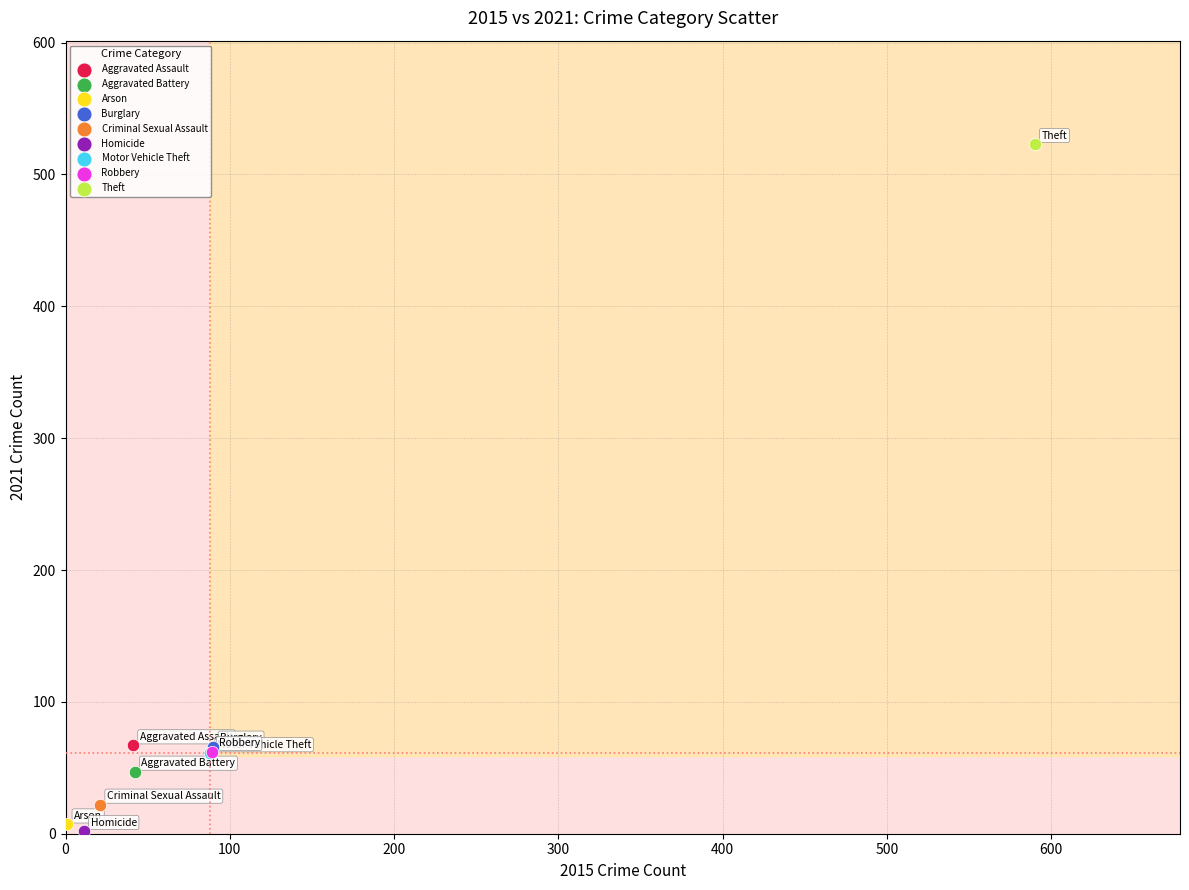

Which series contains the lowest Y value?

Homicide